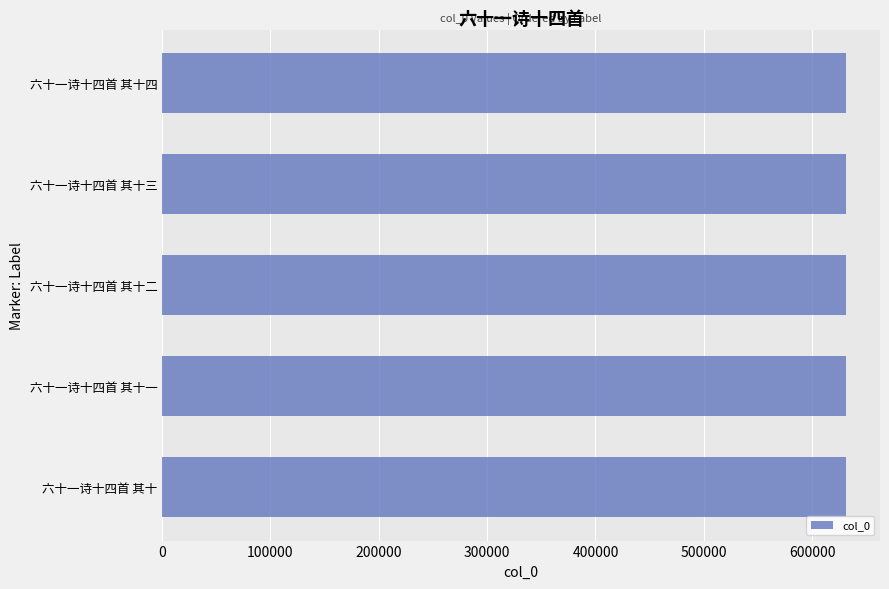

What is the minimum value shown in the chart?

631070